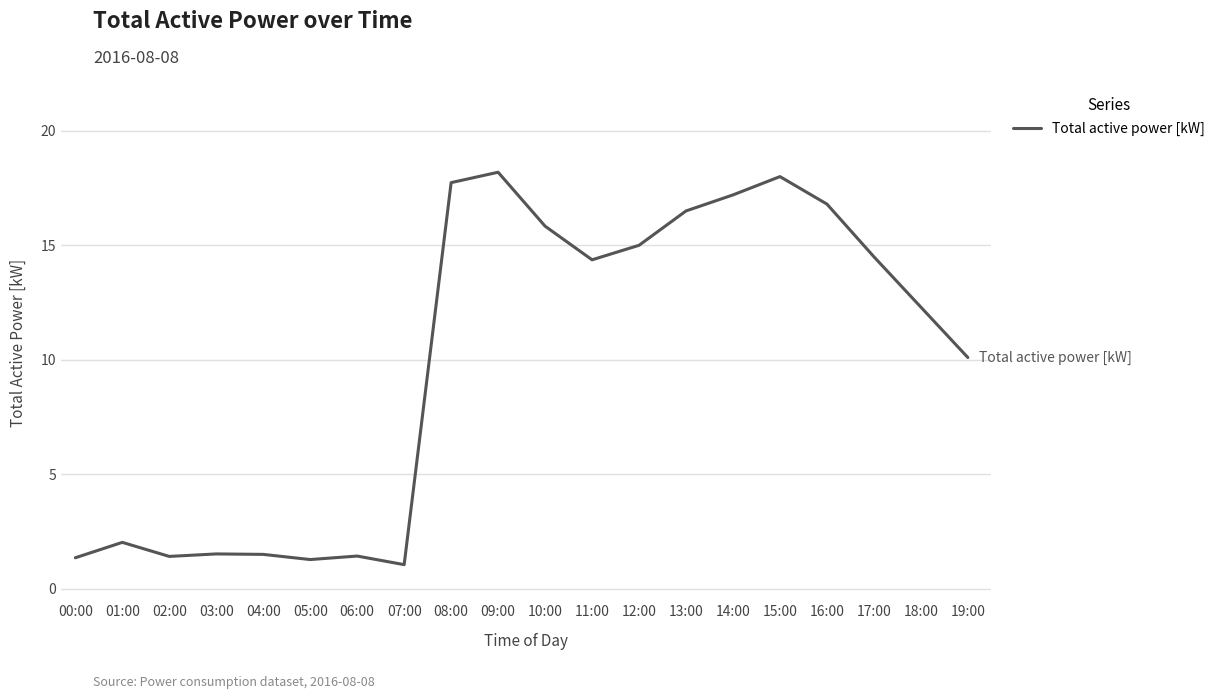

Where is the data nearest to the value 9?

19:00